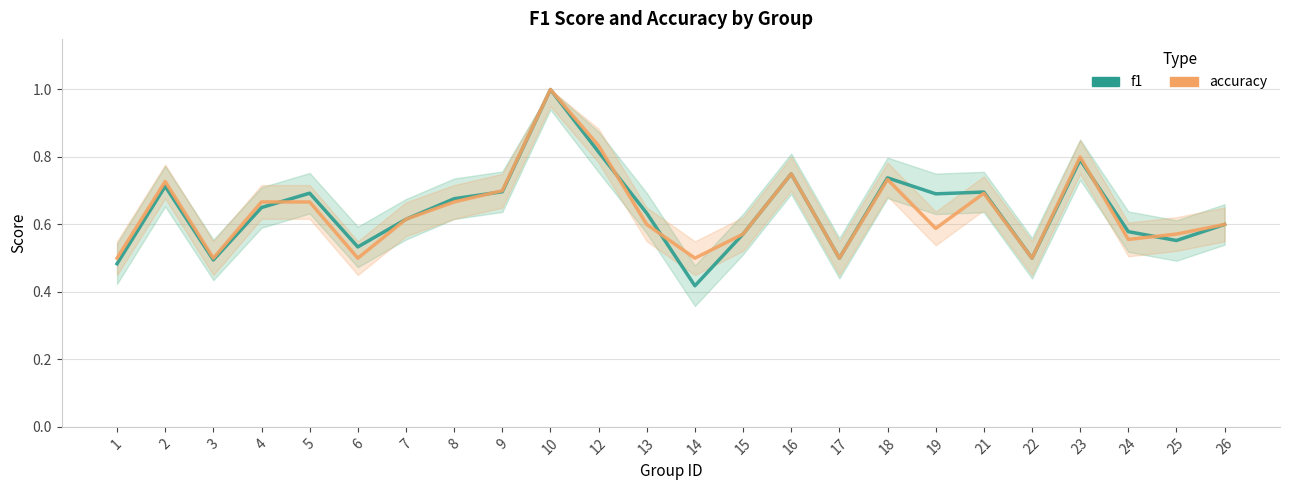

Where is the first local maximum for accuracy?

2